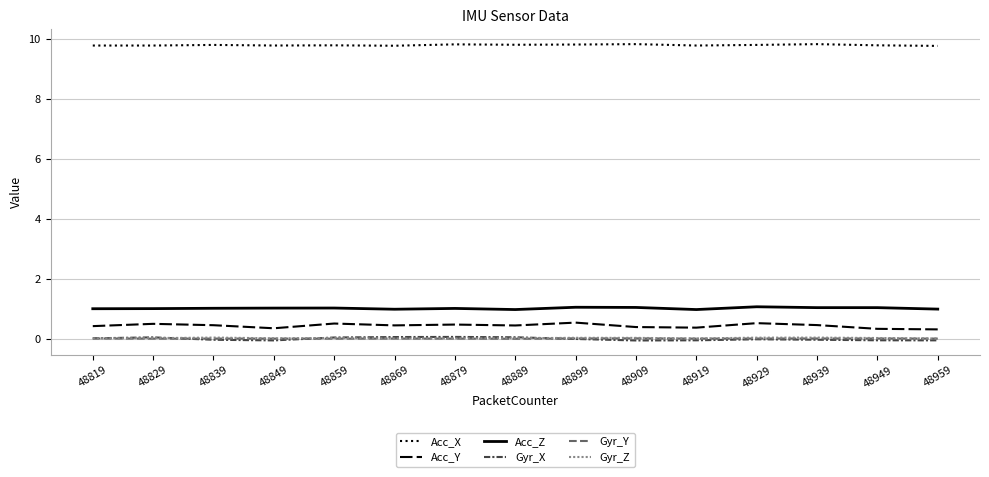

Which series has the largest range (max minus min)?

Acc_Y